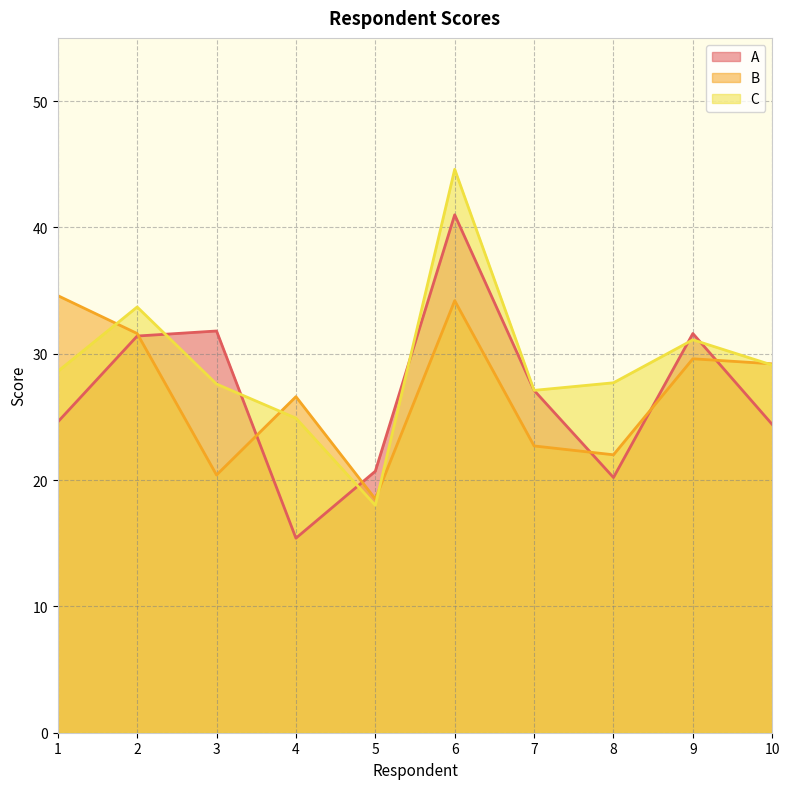

The A series shows 7.1 at 8. True or false?

False